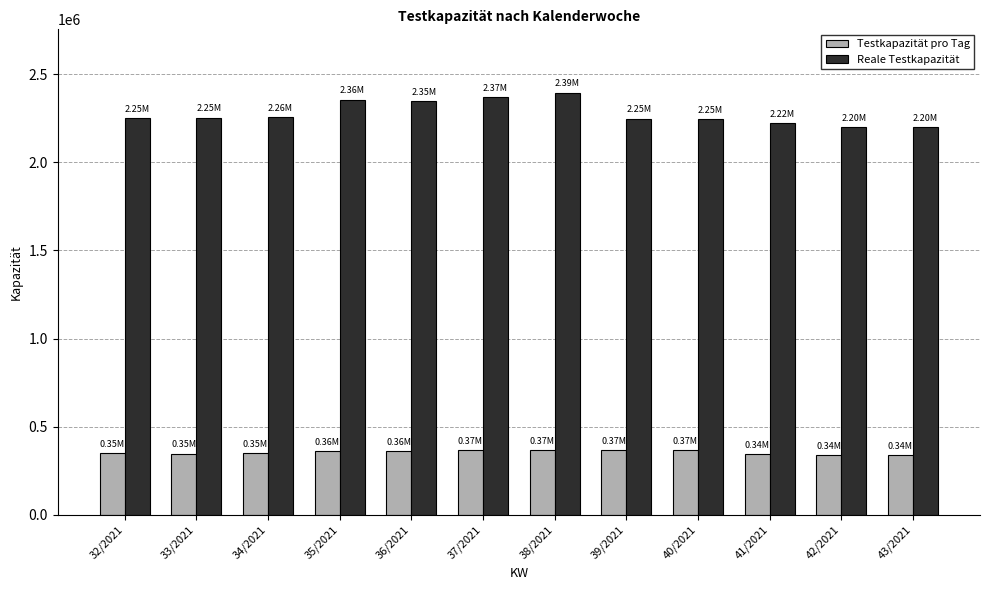

What is the label of the 8th bar from the left?

39/2021